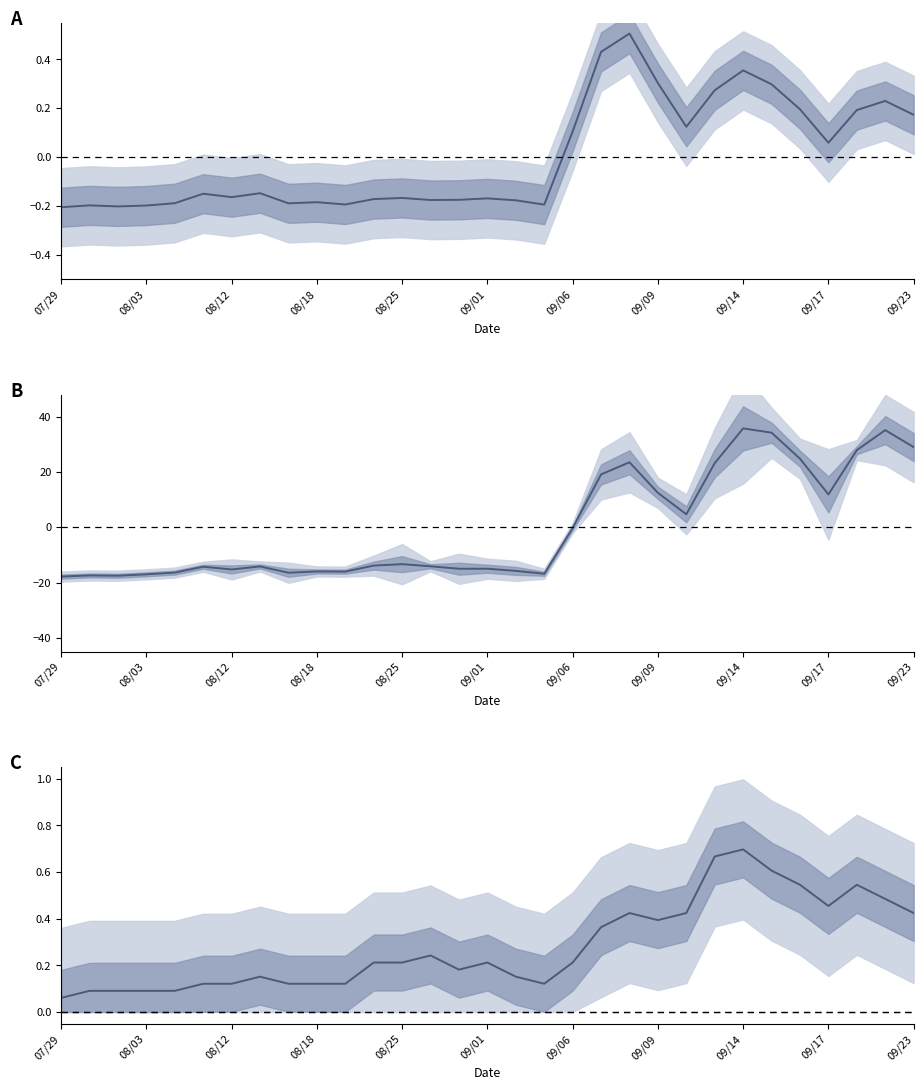

How many distinct data groups are displayed?

1